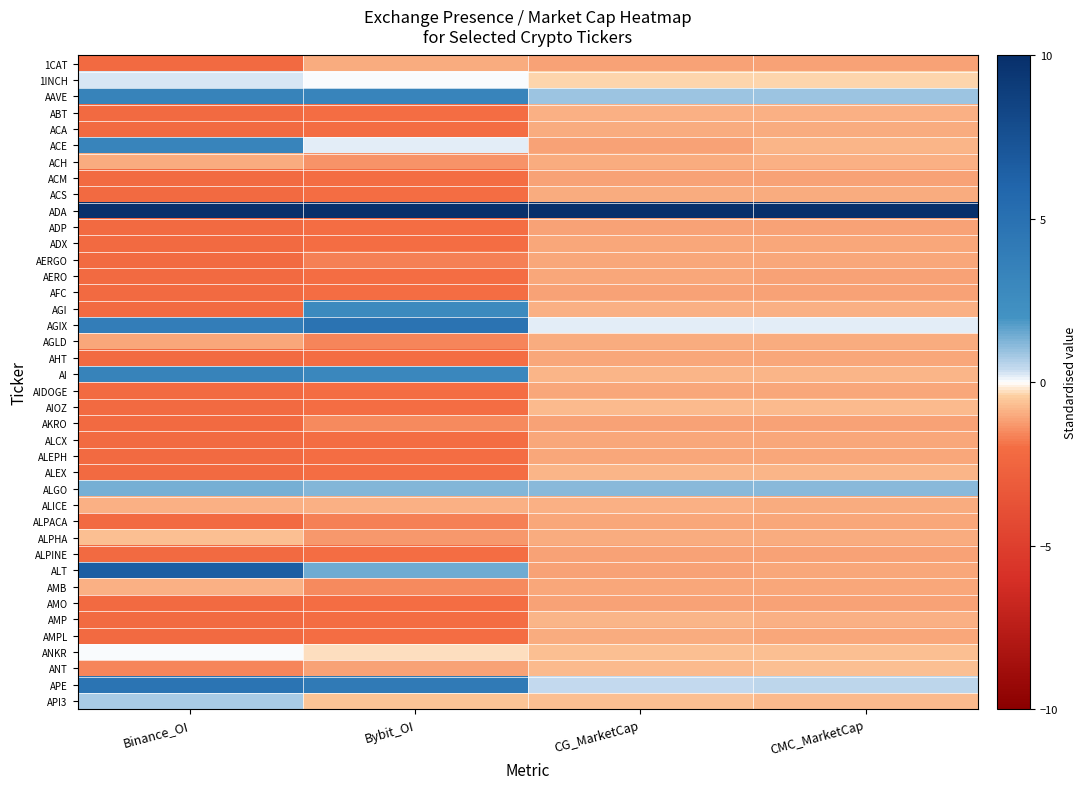

At which category is the sum across all series the highest?

Binance_OI